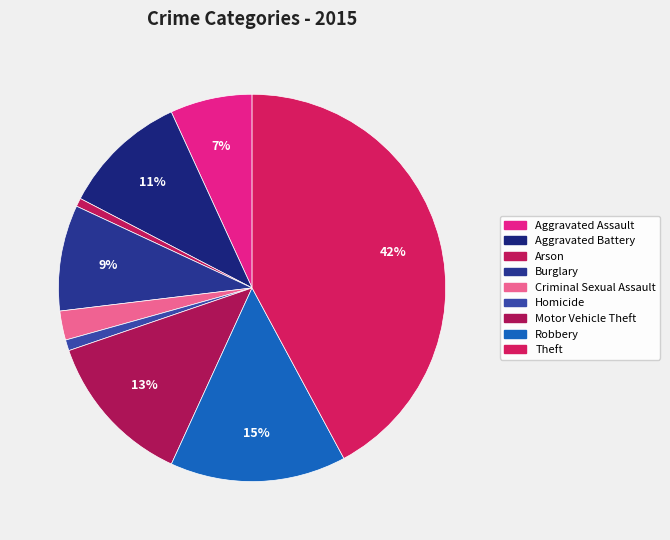

How many segments does this pie chart have?

9